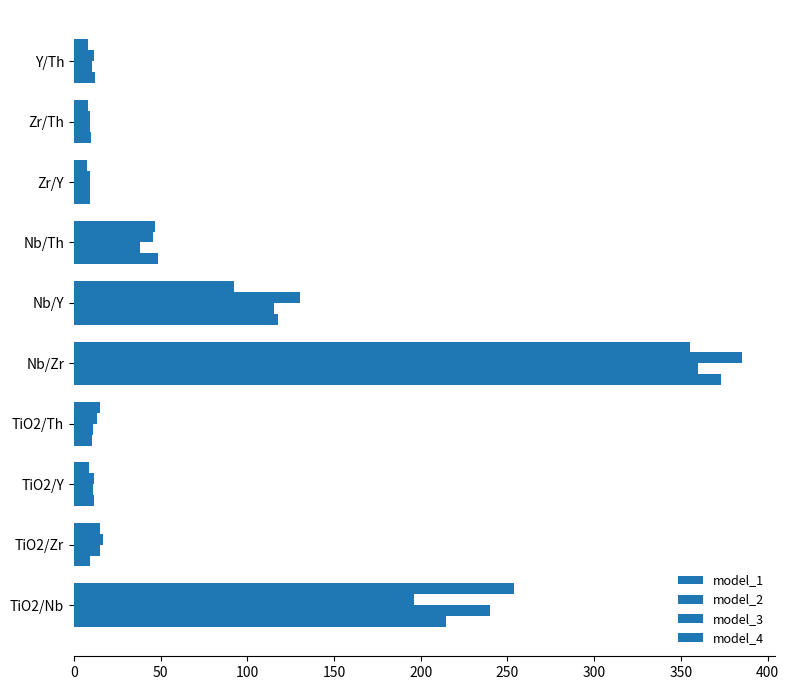

At how many categories does at least one series exceed 27?

4